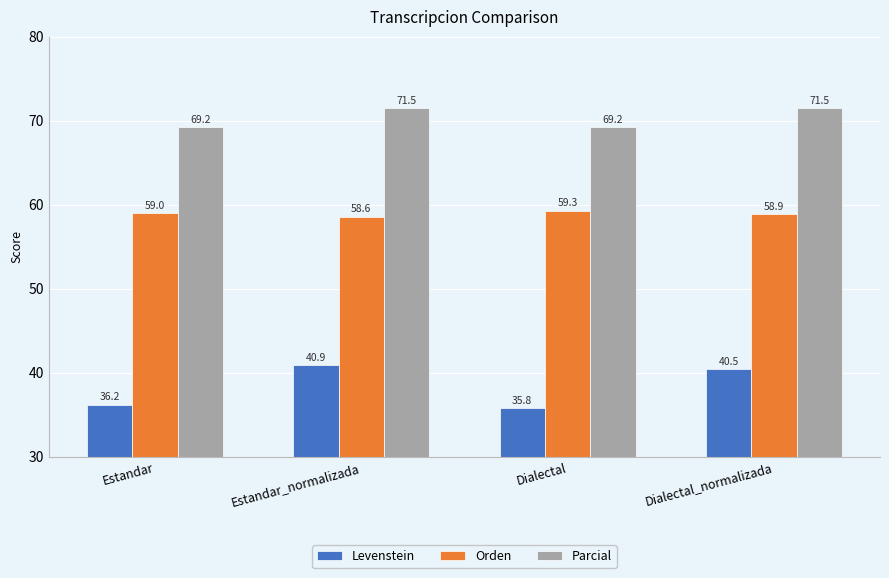

What is the label of the 3rd bar from the left?

Dialectal